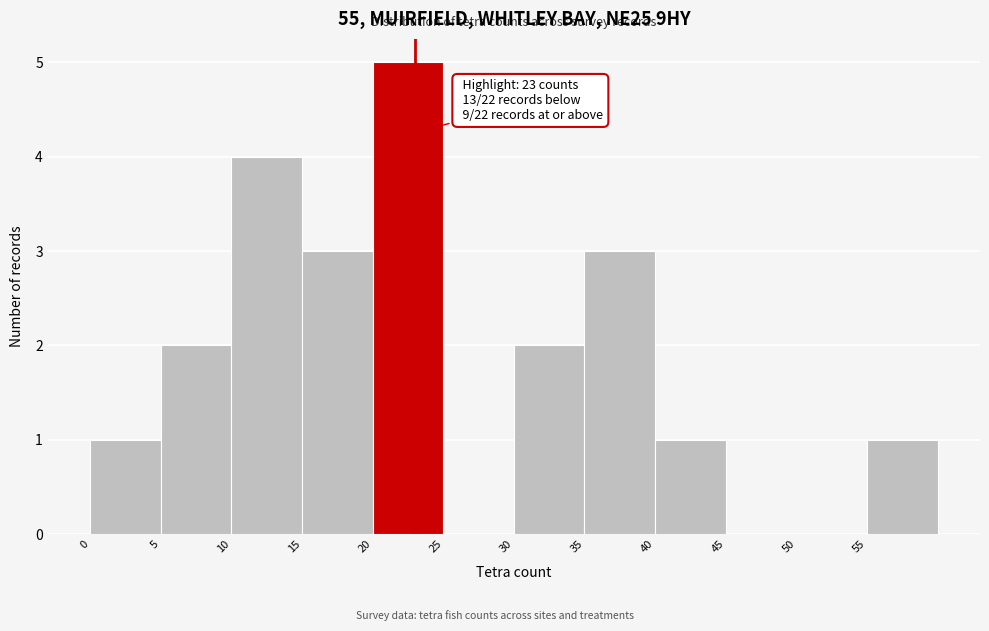

Over which range of the x-axis is the bar tallest?

20 to 25